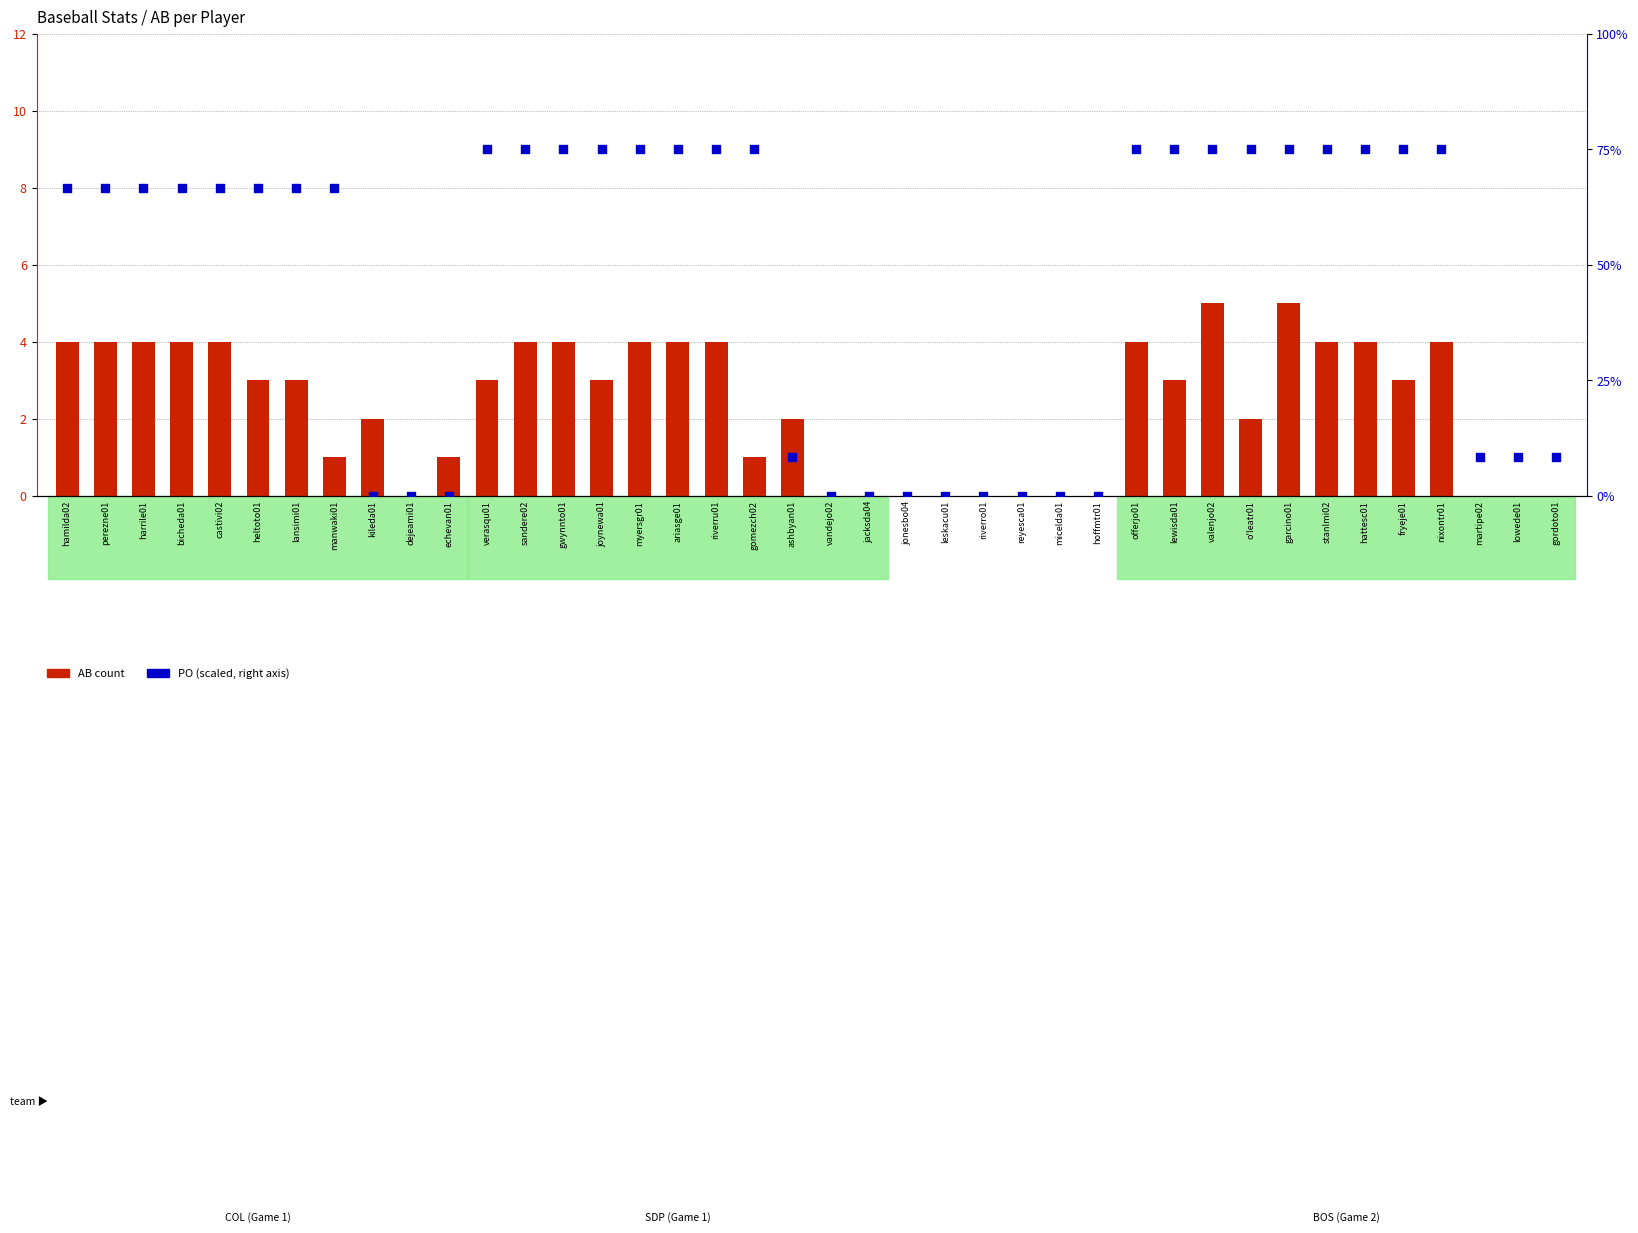

At how many categories does at least one series exceed 24?

25